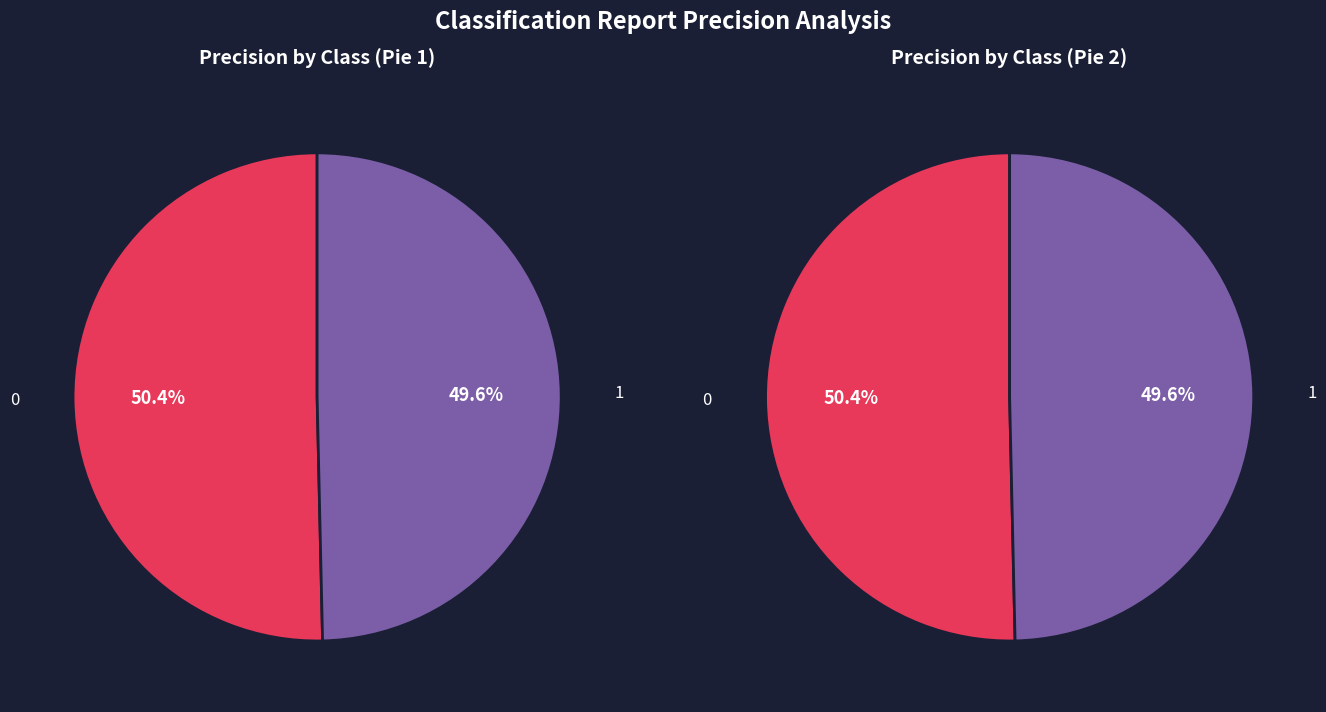

Rank the categories by value from lowest to highest.

1, 0